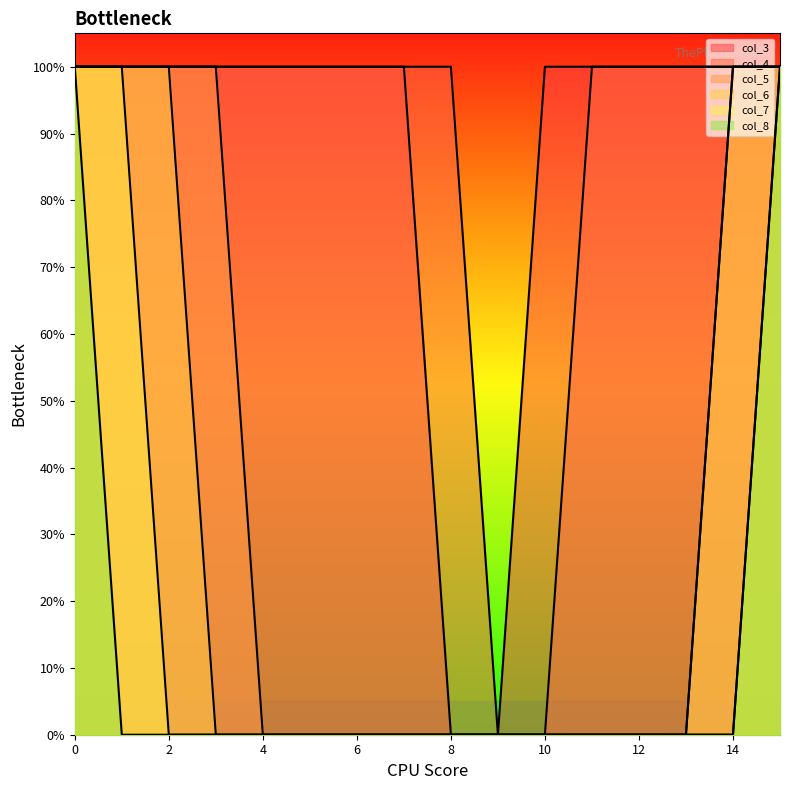

How many positive values does the col_8 series have?

2